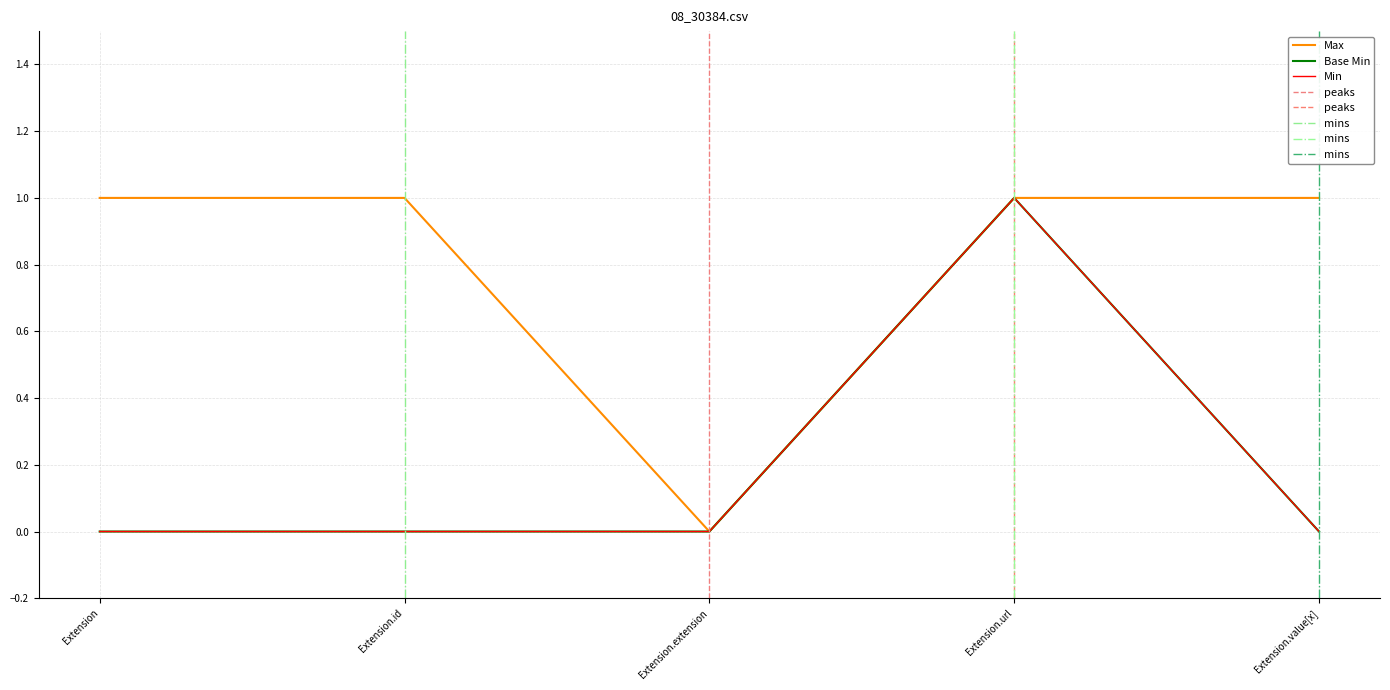

True or false: Max and Base Min intersect in this chart.

False